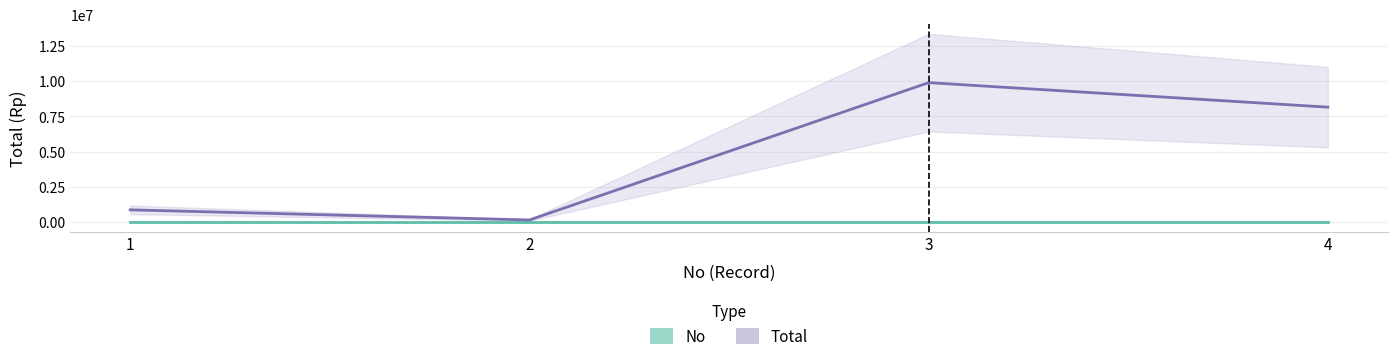

Where does the No series first go above 3?

4